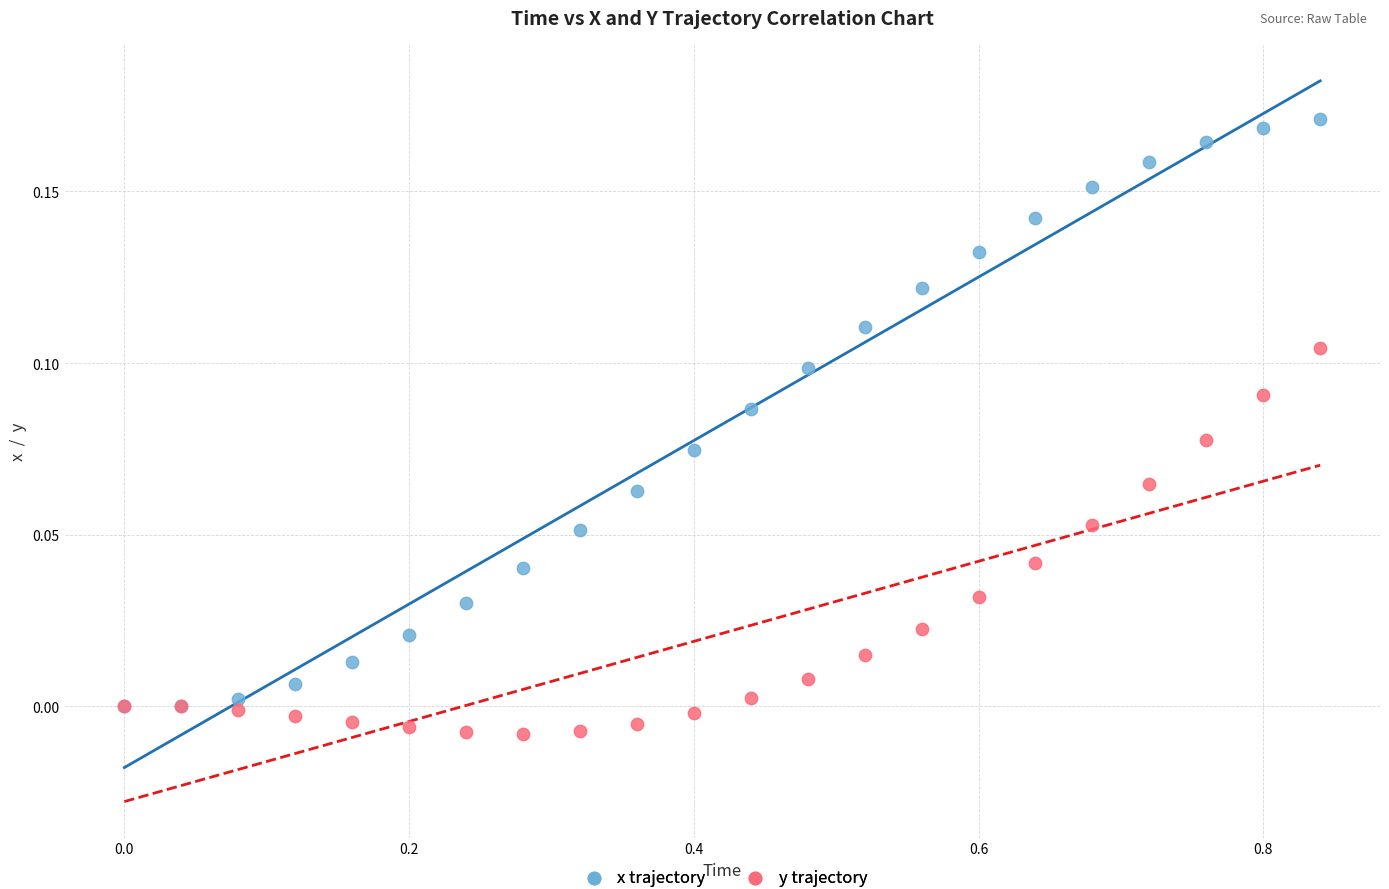

Which series contains the lowest Y value?

y trajectory